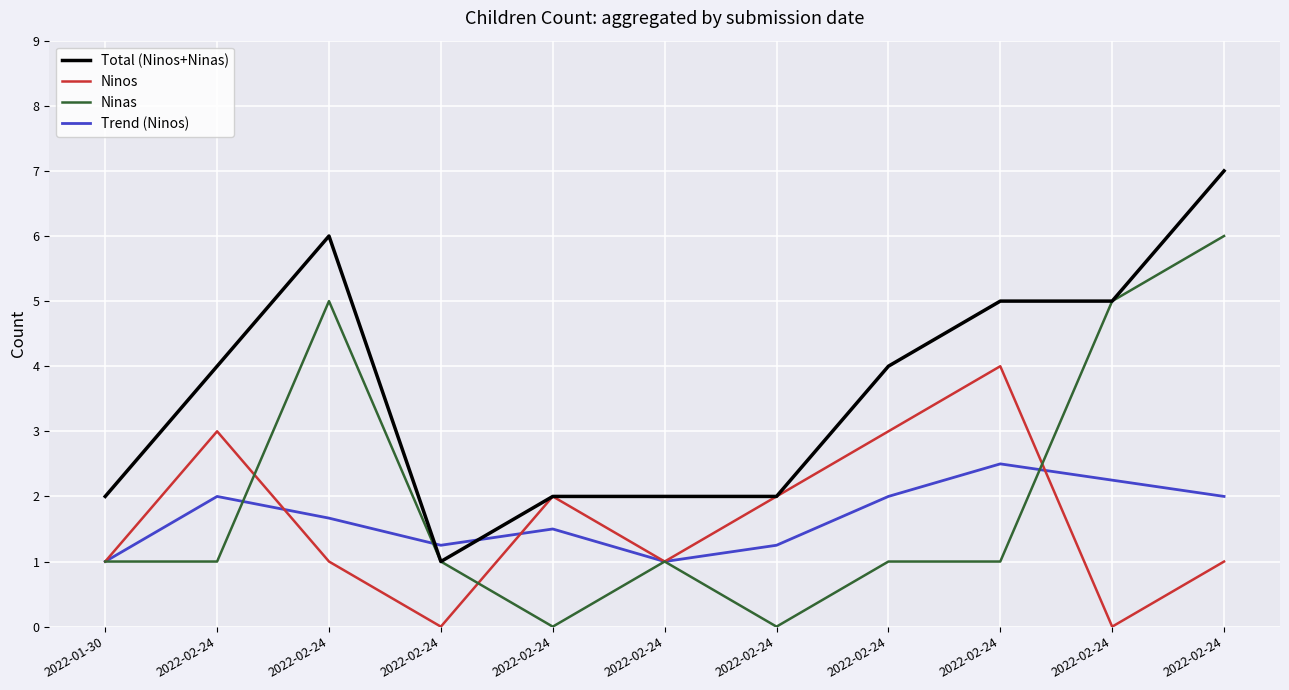

Which category has the lowest value in the Ninos series?

2022-02-24